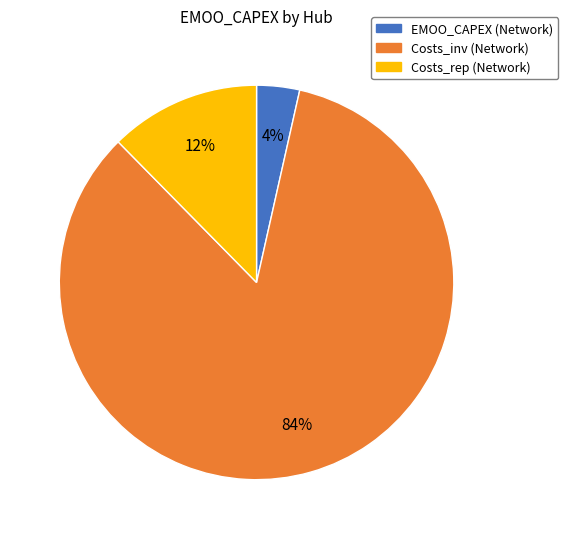

Is there a majority slice in this chart?

Yes